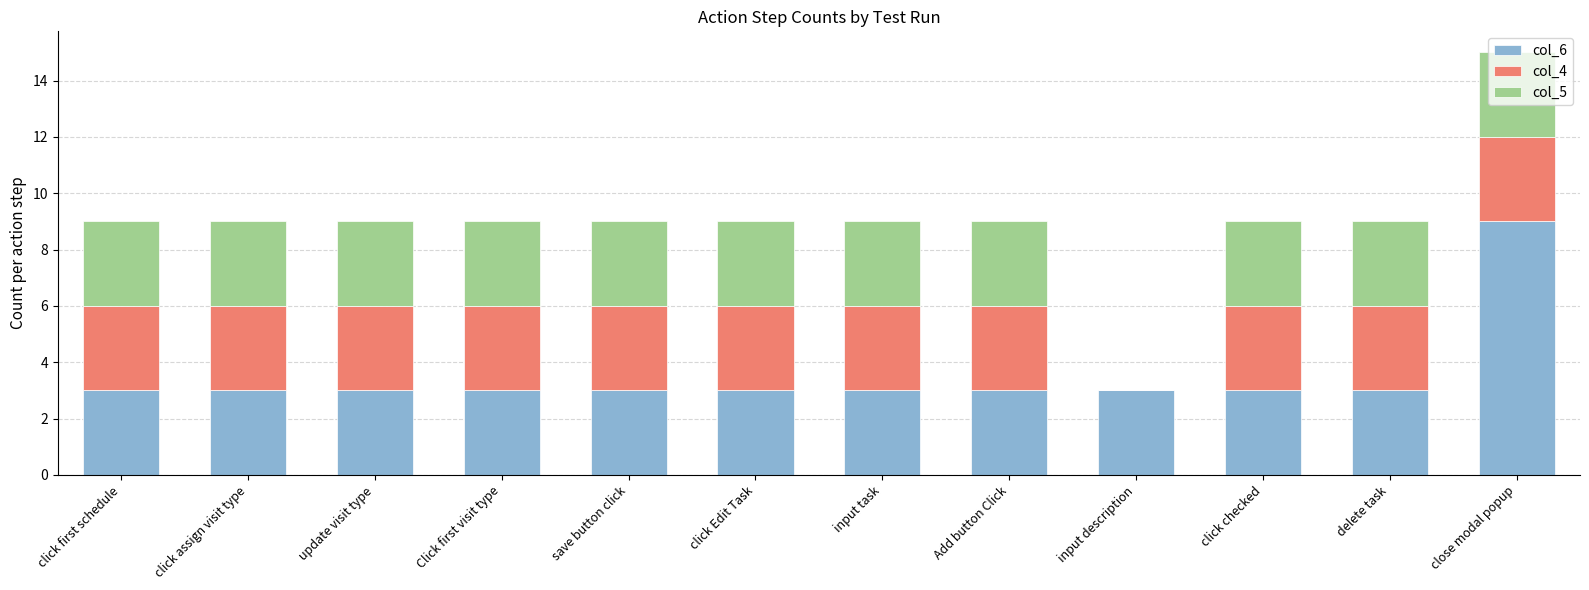

At which category is the sum across all series the highest?

close modal popup